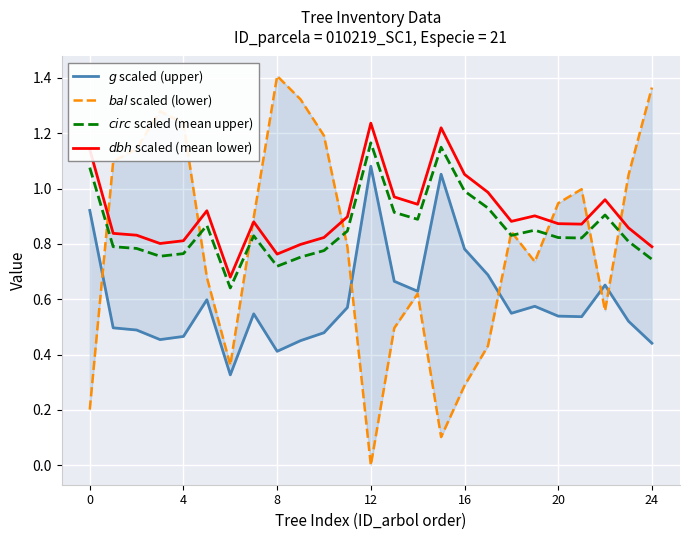

Is it true that $dbh$ scaled (mean lower) equals 0.2 at 14?

False